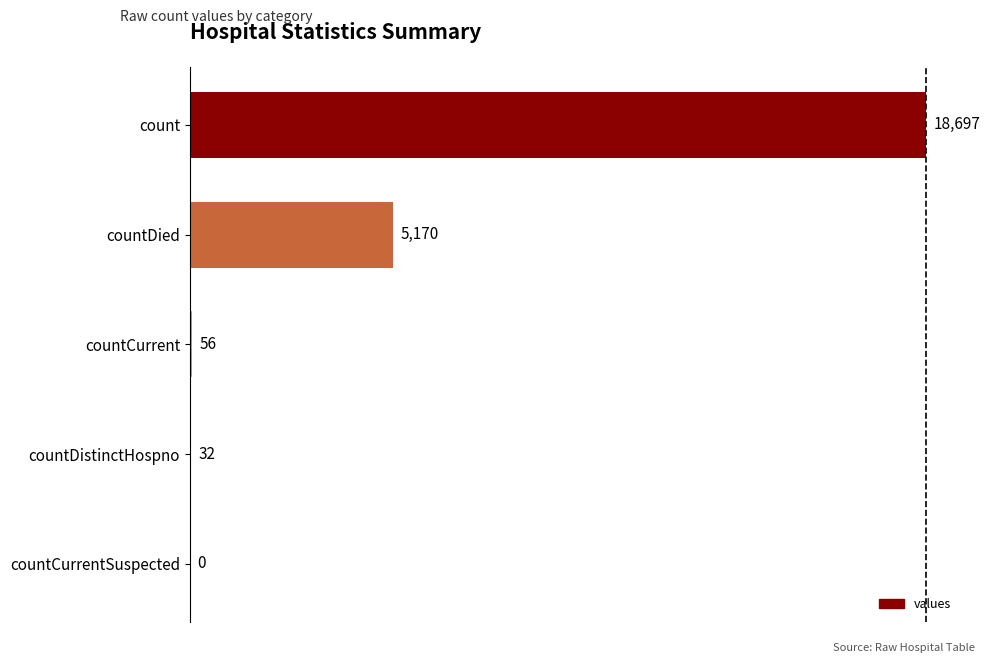

The chart shows a value of 56 at countCurrent. True or false?

True